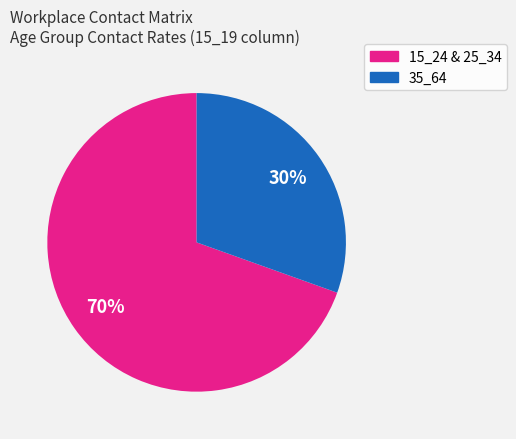

Is there any slice that represents more than half of the pie?

Yes